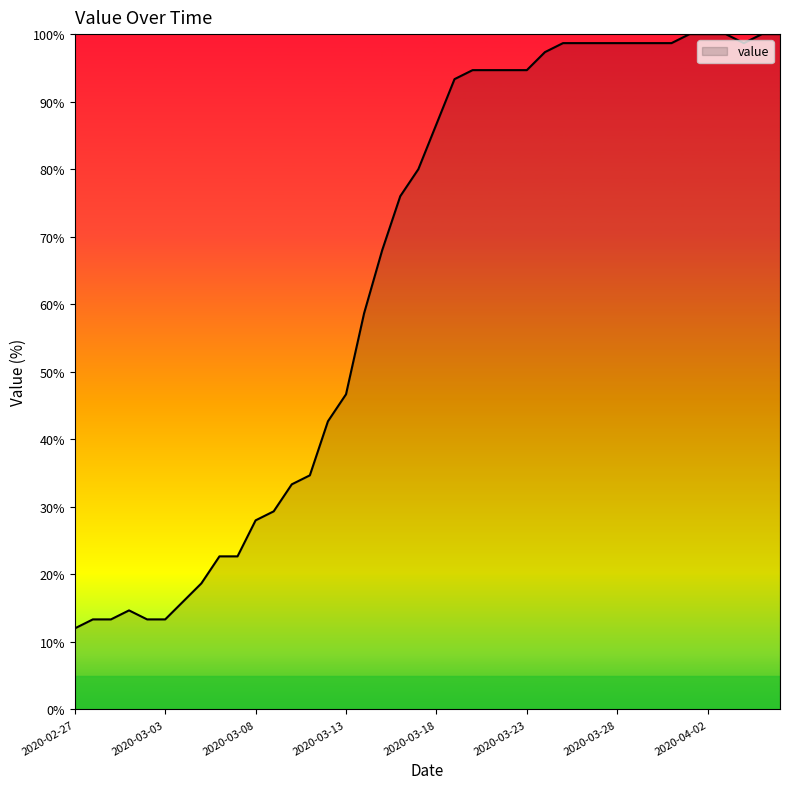

What is the smallest value displayed?

12.0